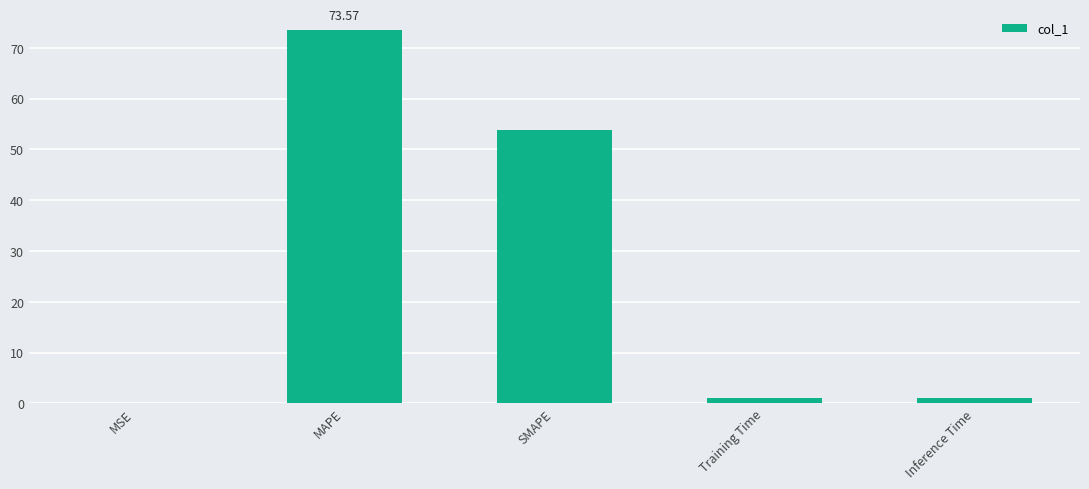

Which has a higher value, MSE or MAPE?

MAPE